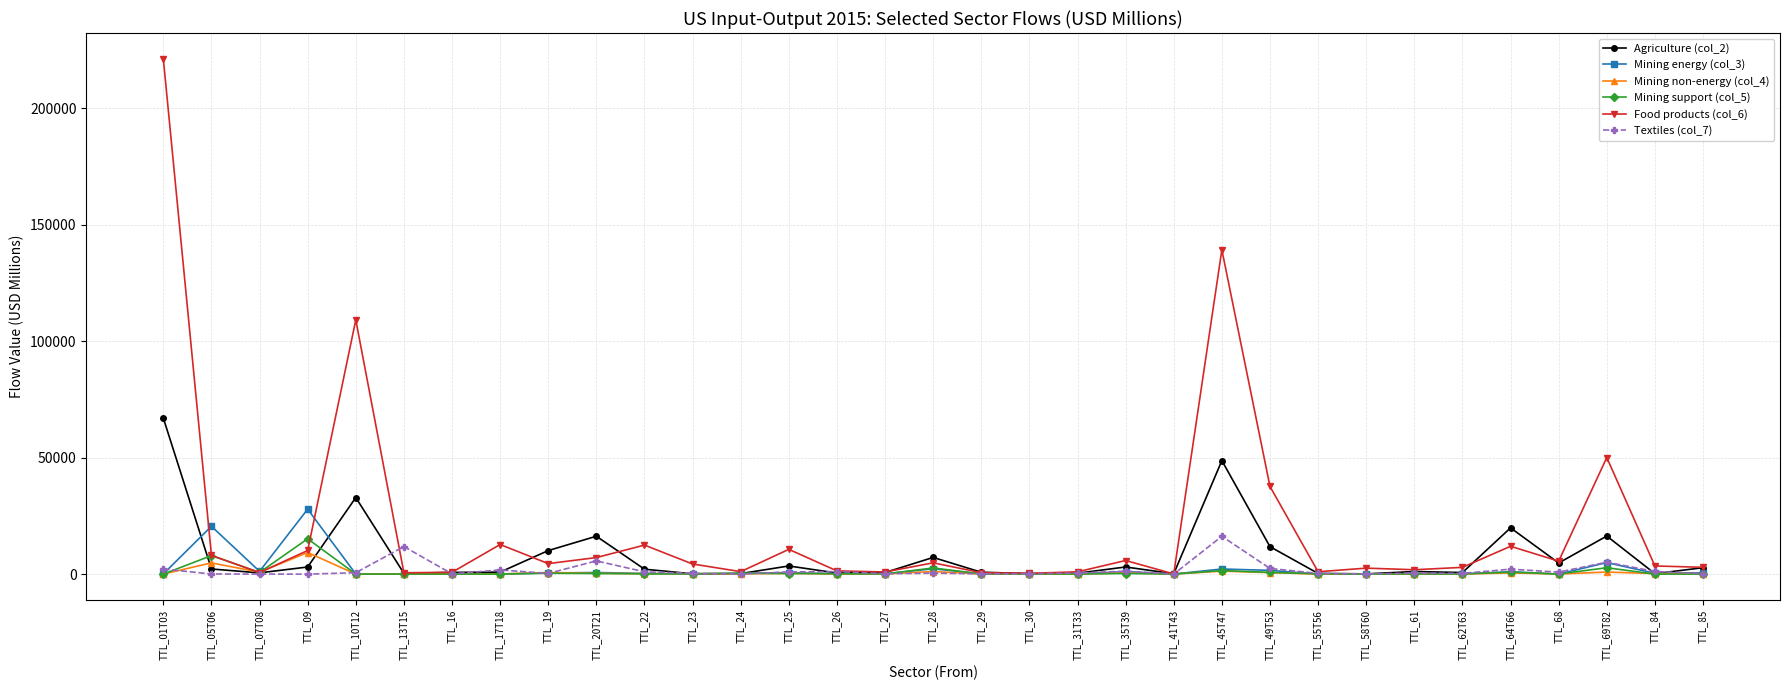

True or false: Mining energy (col_3) and Agriculture (col_2) intersect in this chart.

True